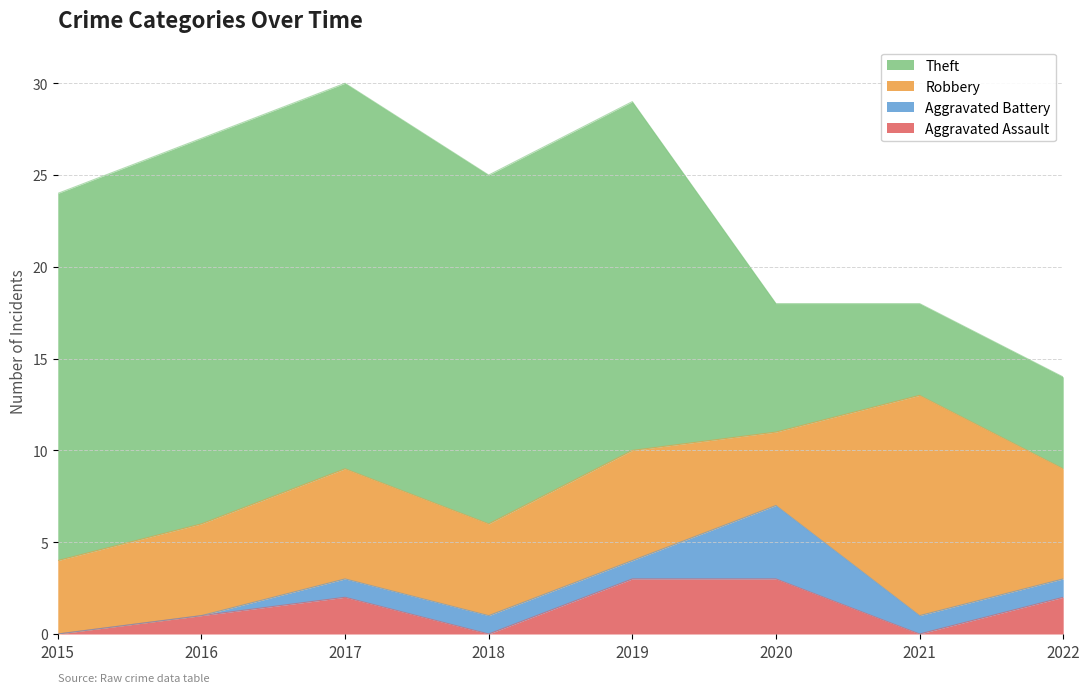

What is the sum of the Robbery values at 2019 and 2020?

10